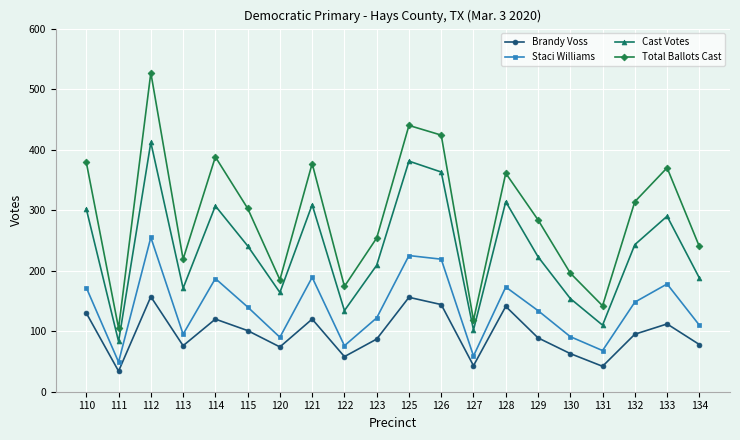

The value of Total Ballots Cast at 127 is 118. True or false?

True